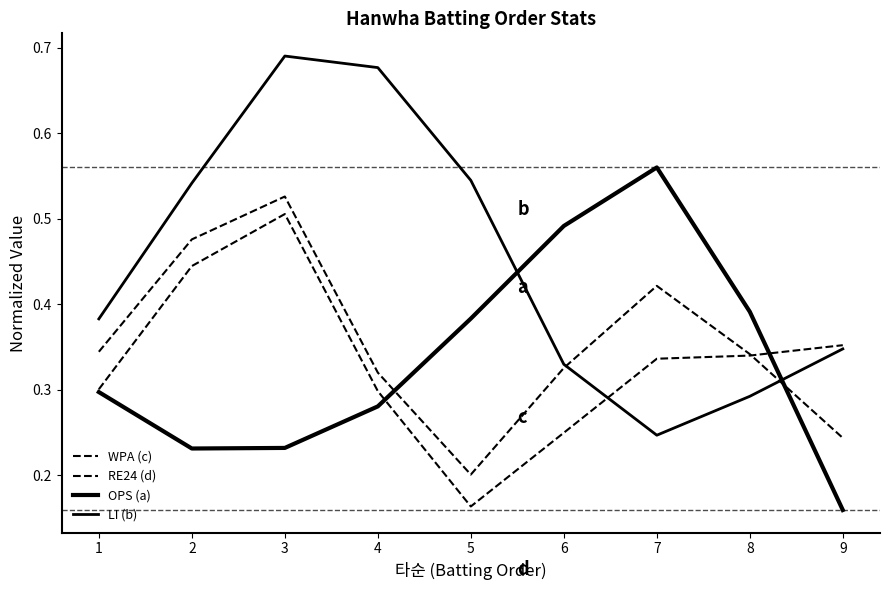

Count the OPS (a) values in the range 0 to 1.

9